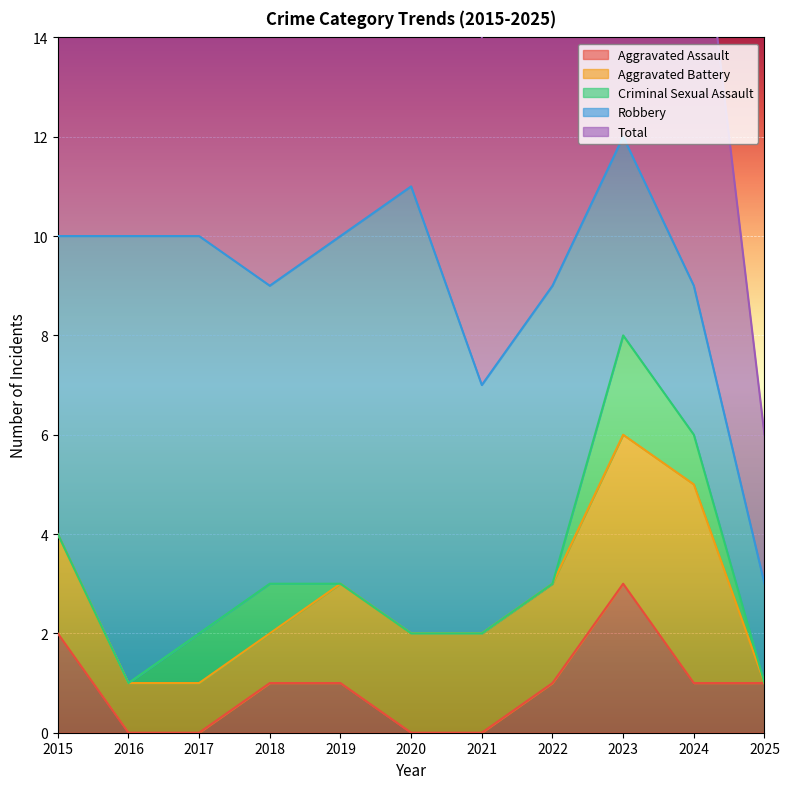

Rank the categories by Total value from lowest to highest.

2025, 2021, 2018, 2022, 2024, 2015, 2016, 2017, 2019, 2020, 2023